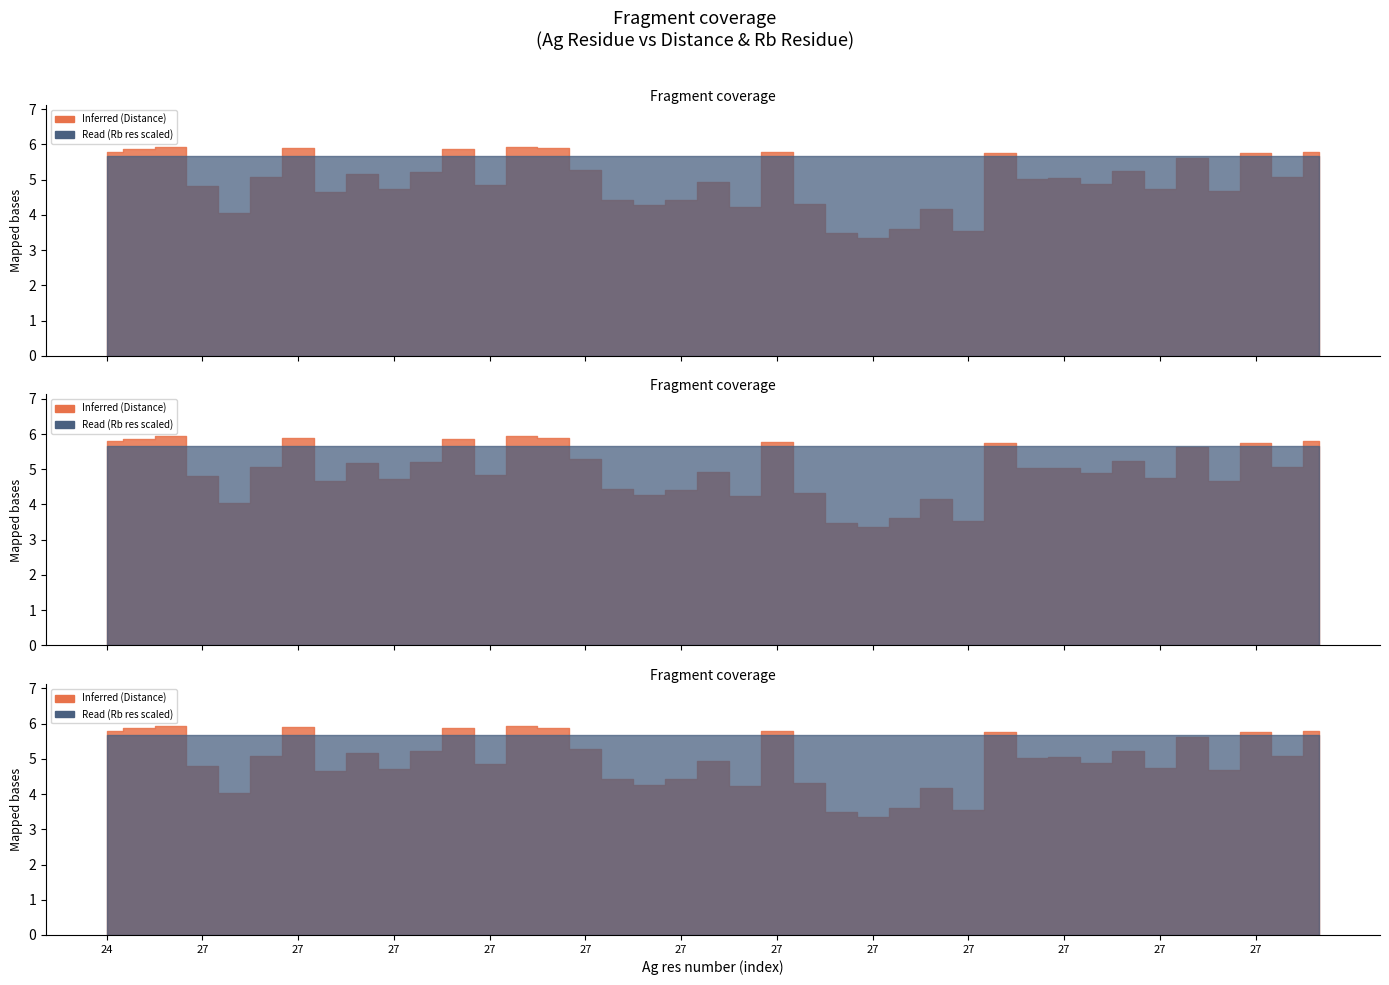

What is the difference between the maximum and minimum values in the Distance series?

2.6